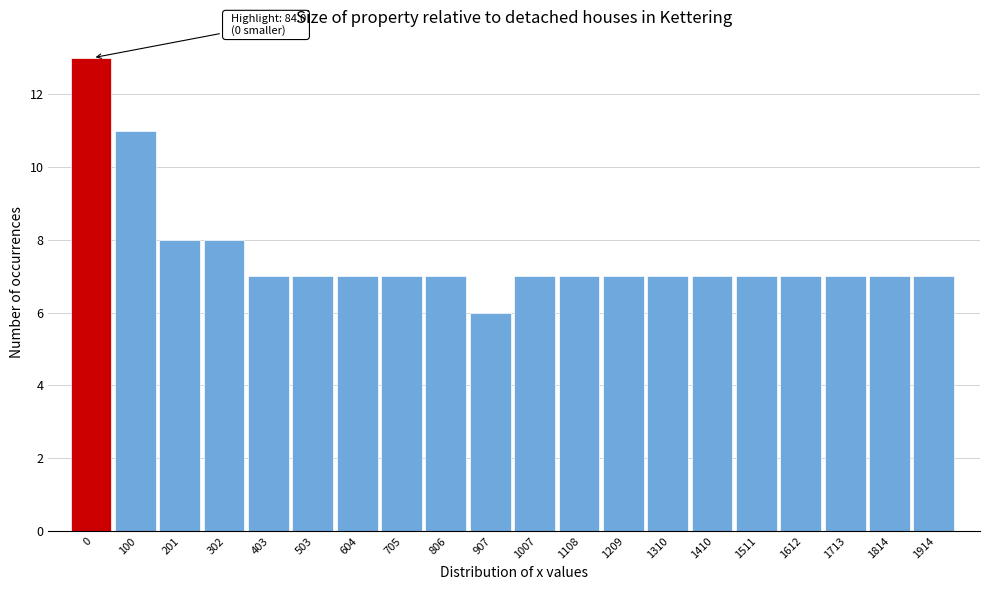

Reading left to right, extract all data points from this chart.

0=13	100=11	201=8	302=8	403=7	503=7	604=7	705=7	806=7	907=6	1007=7	1108=7	1209=7	1310=7	1410=7	1511=7	1612=7	1713=7	1814=7	1914=7